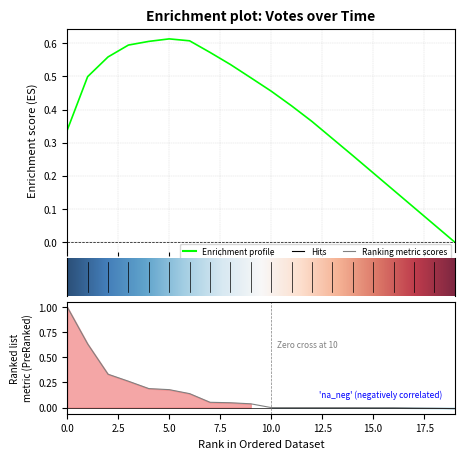

How many values are below zero?

10